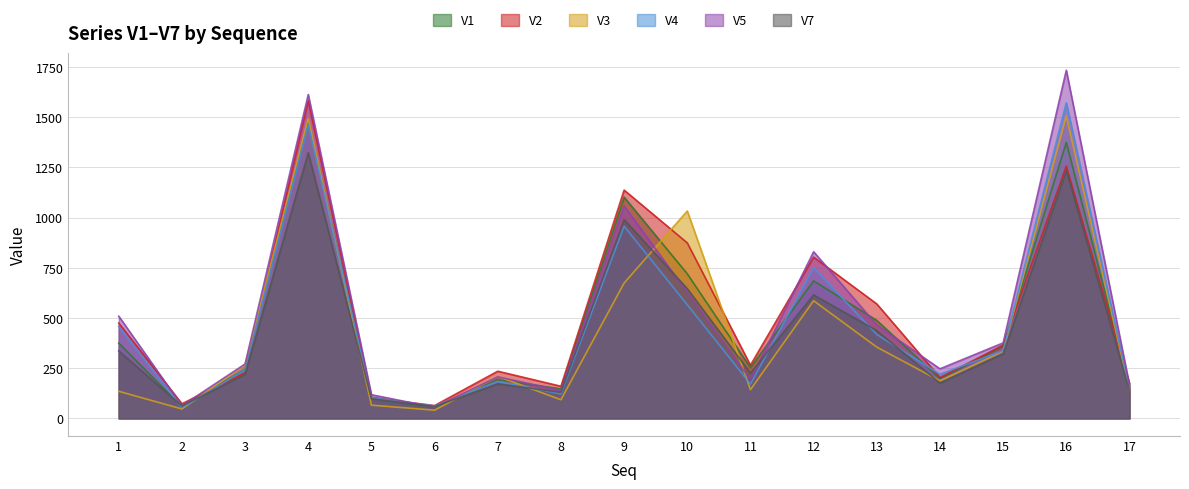

The value of V7 at 17 is 138. True or false?

True